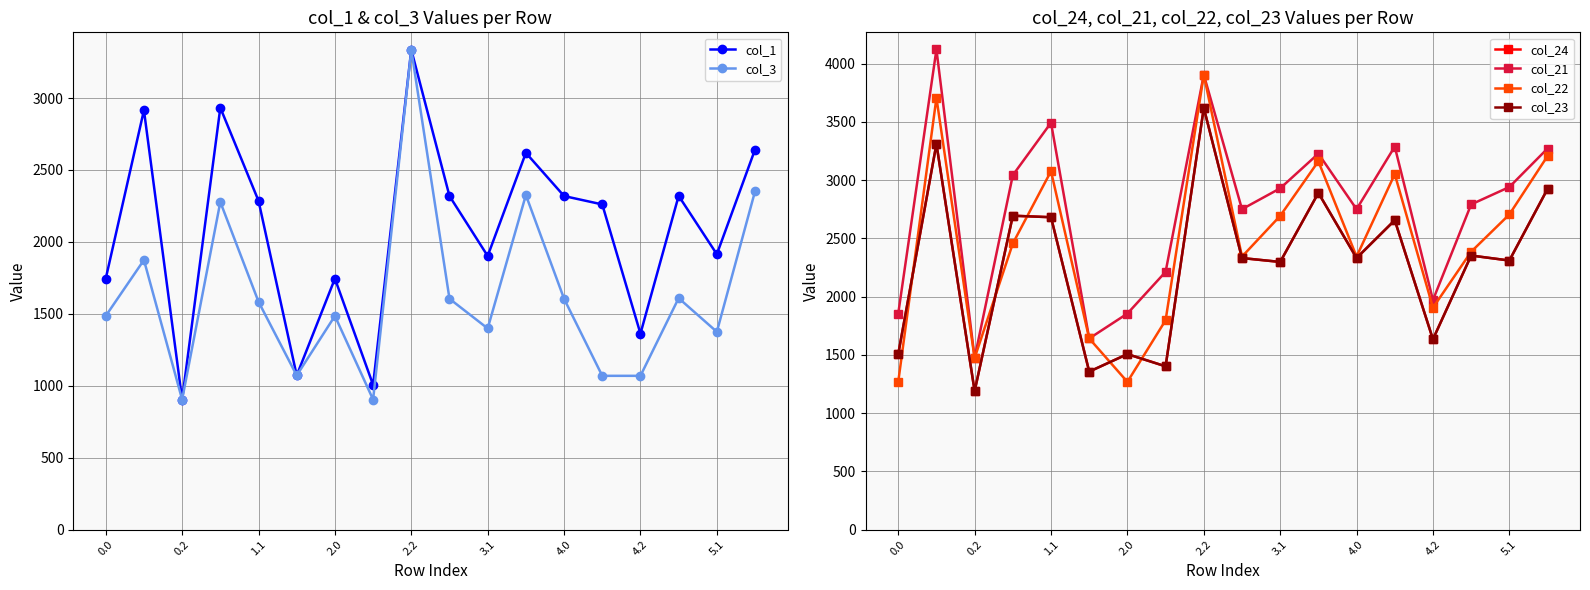

What is the maximum value for col_3?

3335.1